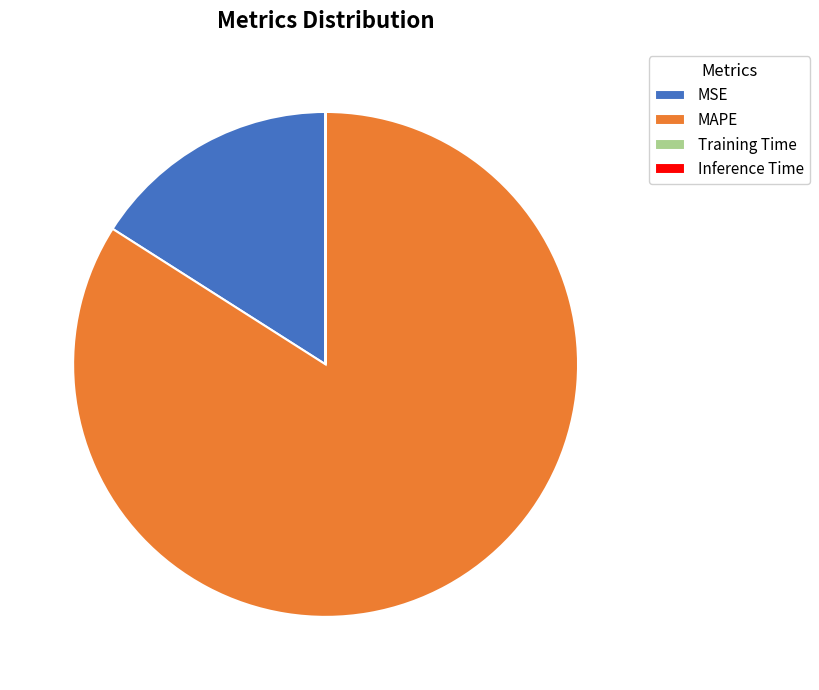

Is it true that MAPE is 84% of the pie?

True